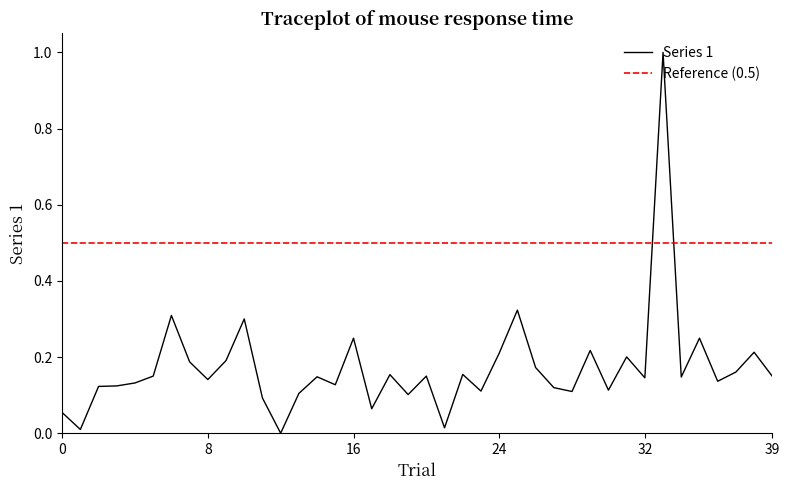

True or false: the data has more than 0 interior local peaks.

True